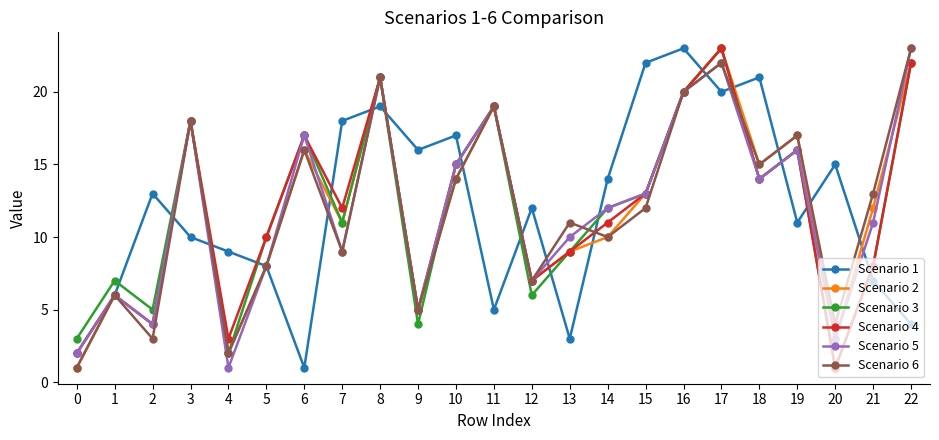

True or false: Scenario 2 and Scenario 1 intersect in this chart.

True